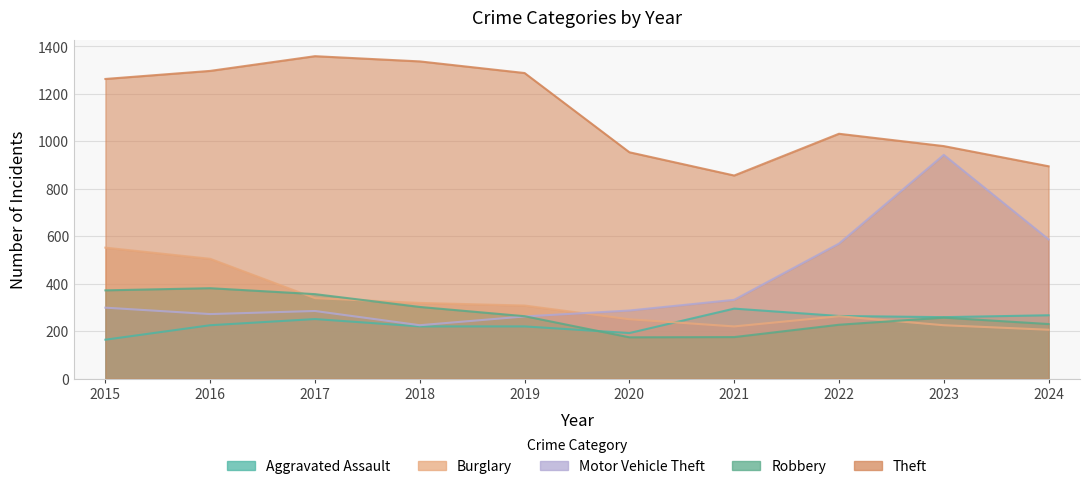

What is the sum of the Motor Vehicle Theft values at 2020 and 2015?

586